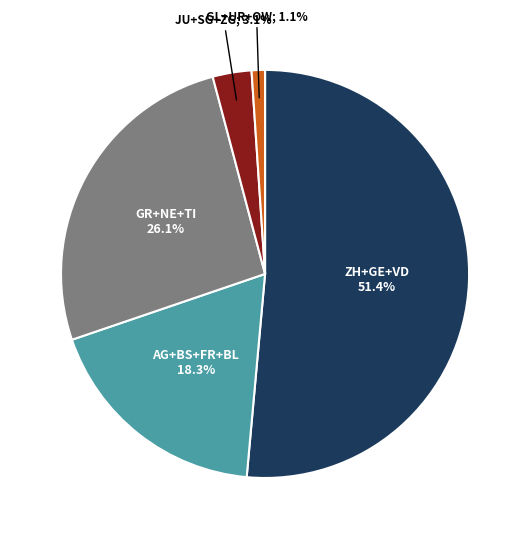

Is there a majority slice in this chart?

Yes